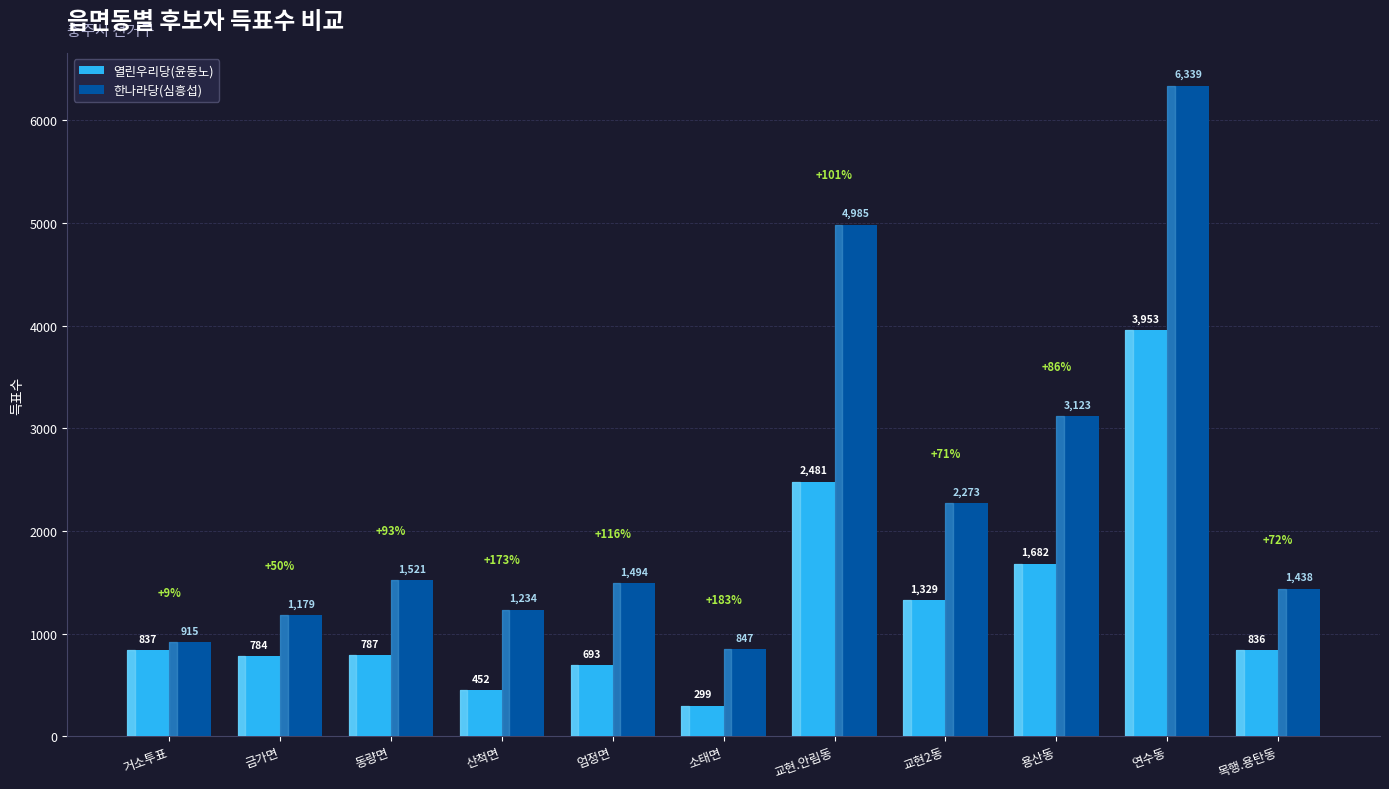

Rank the series at 산척면 from lowest to highest value.

열린우리당(윤동노), 한나라당(심흥섭)